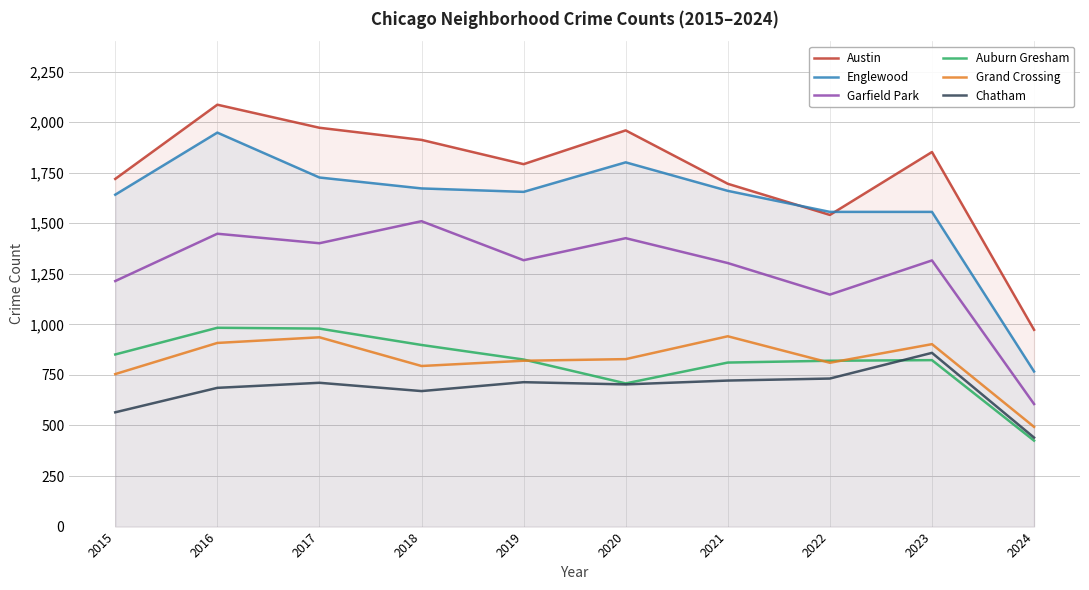

Between 2016 and 2021, which is larger?

2016